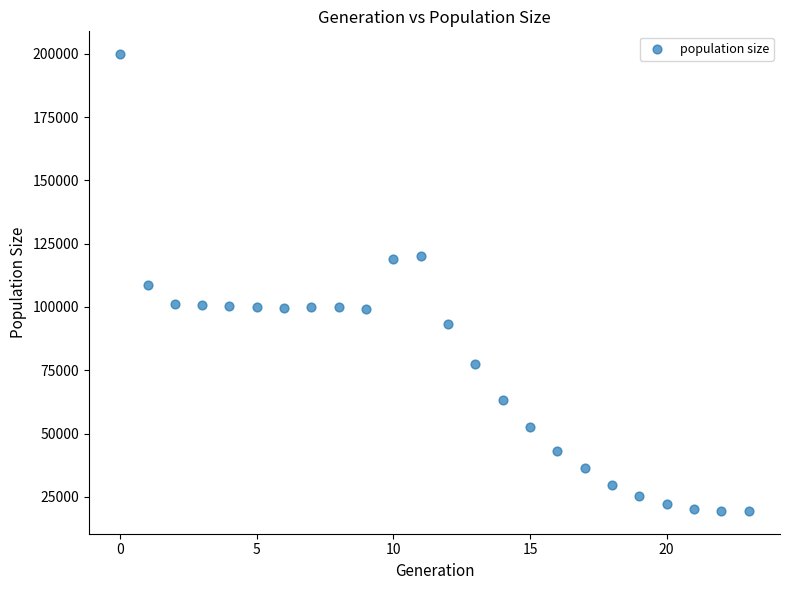

What is the range of Y values (max minus min)?

180307